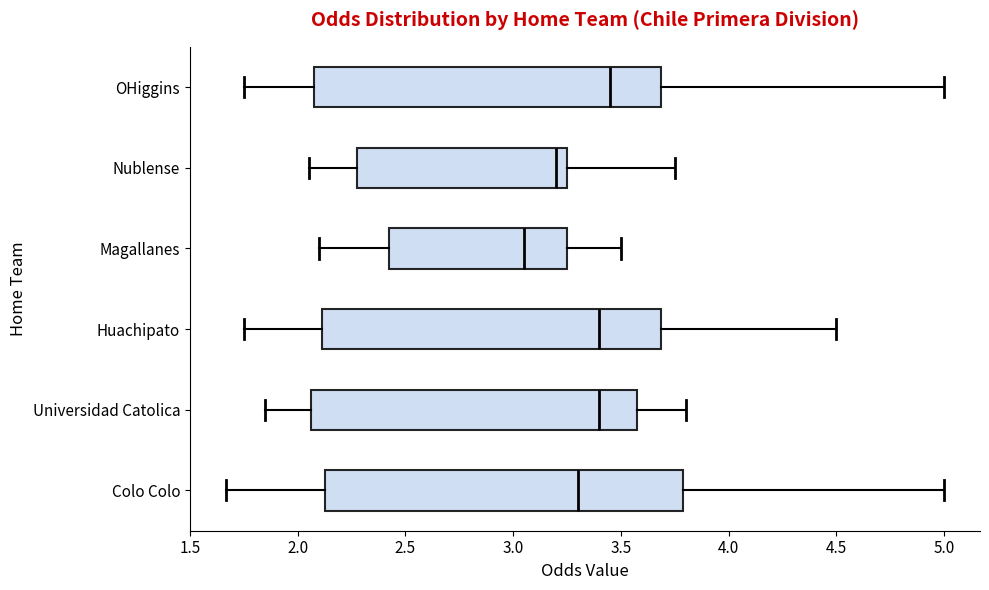

Which box's median line is the furthest to the right?

OHiggins